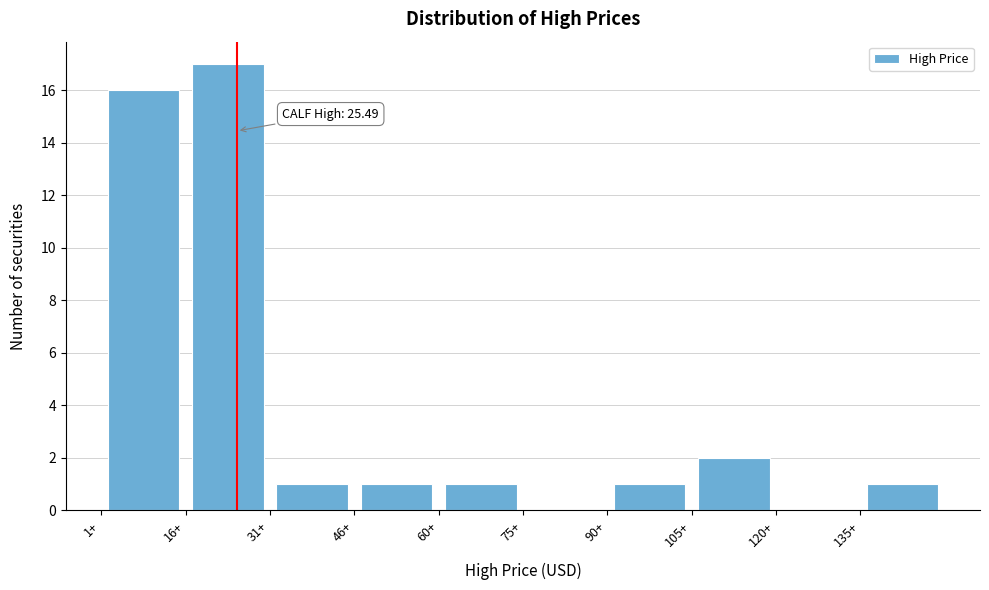

Over which range of the x-axis is the bar tallest?

16 to 32